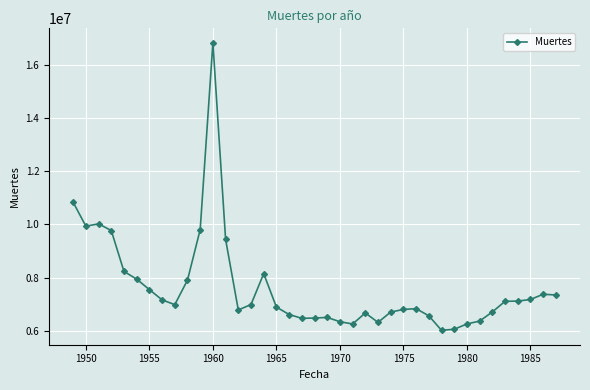

What is the value of the 3rd point from the left?

10021400